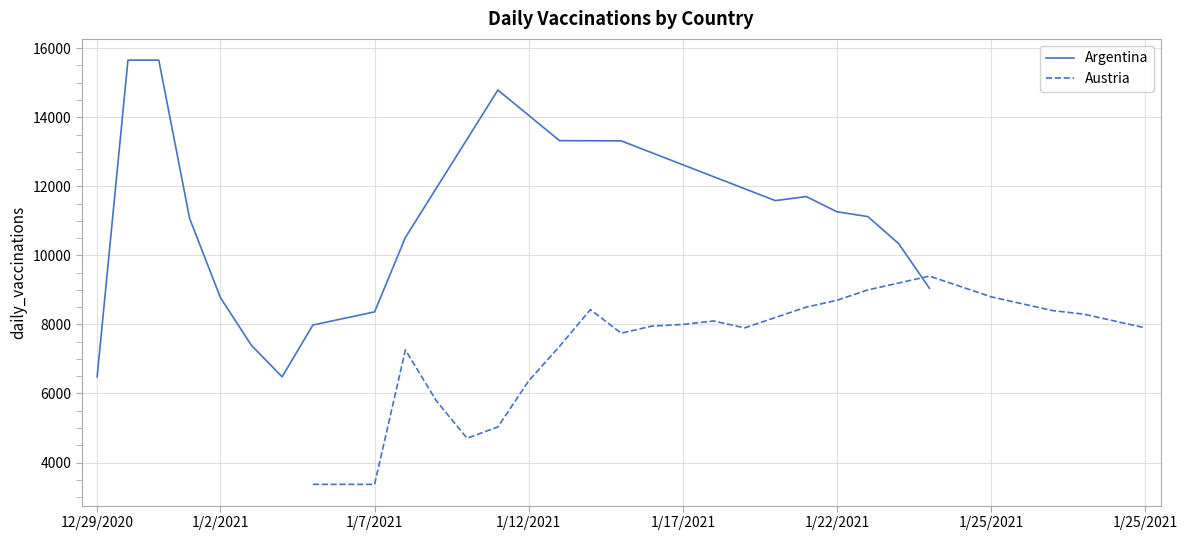

What is the difference between the Argentina values at 12/29/2020 and 8?

1690